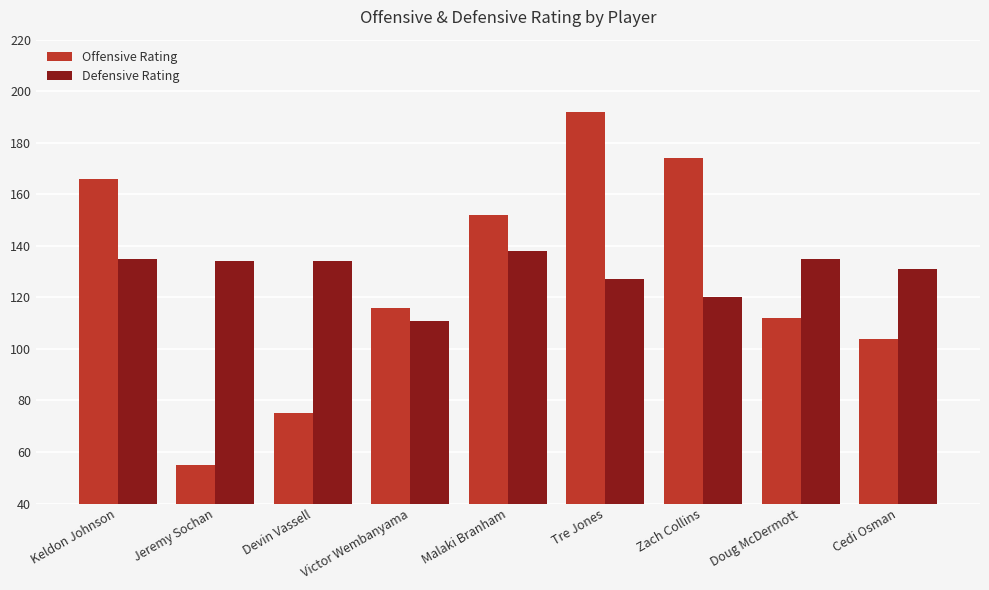

How many distinct data groups are displayed?

2